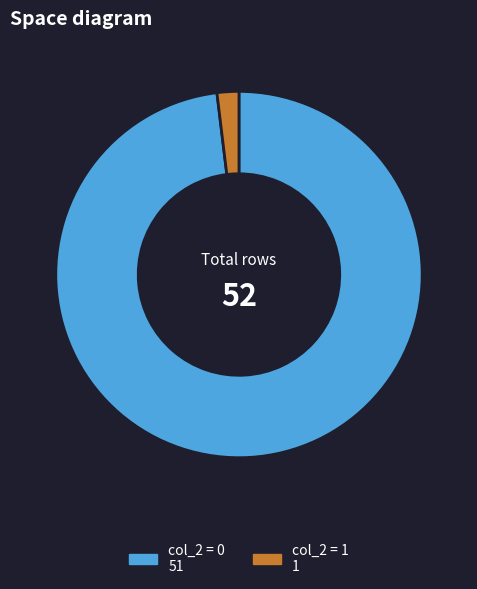

Does any single category account for the majority?

Yes